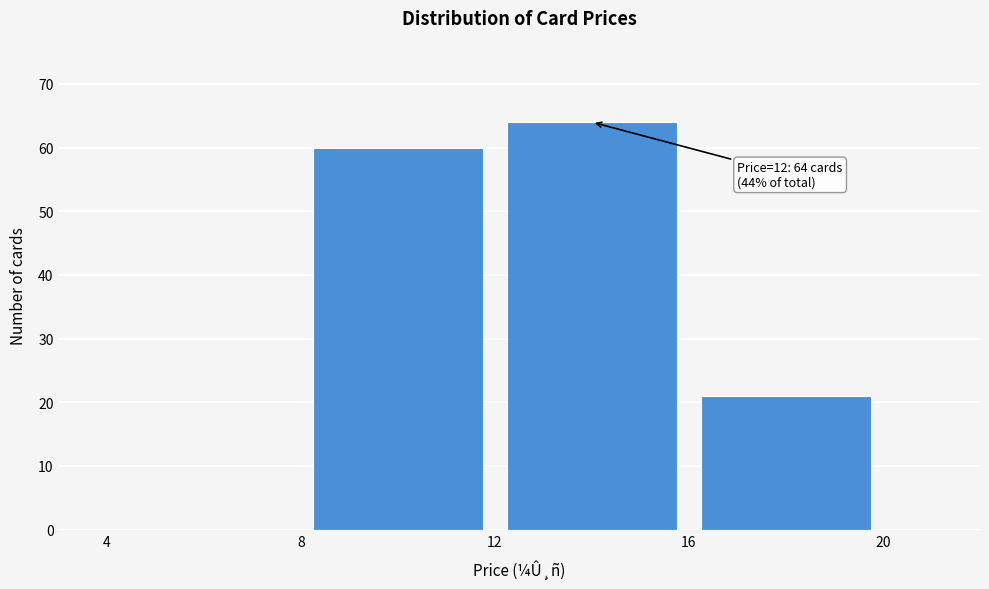

Over which range of the x-axis is the bar tallest?

12 to 16